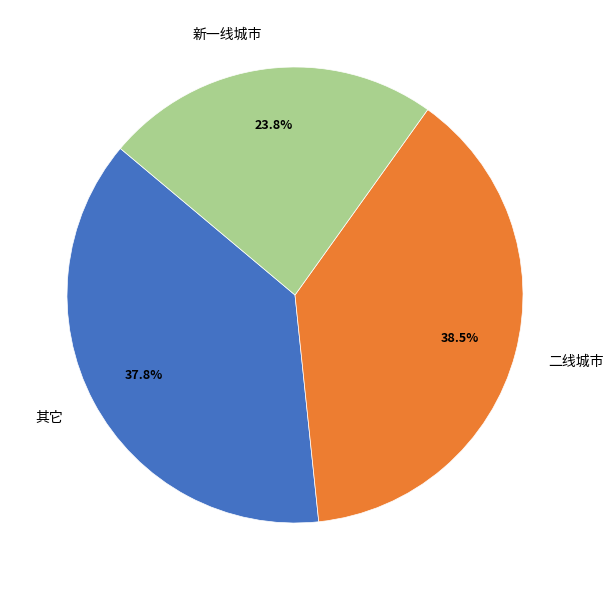

Rank the categories by value from highest to lowest.

二线城市, 其它, 新一线城市